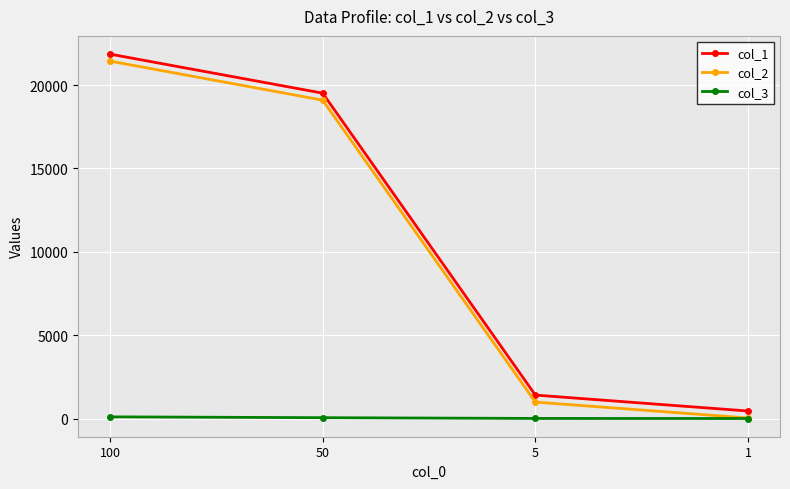

The value of col_2 at 50 is 7559. True or false?

False